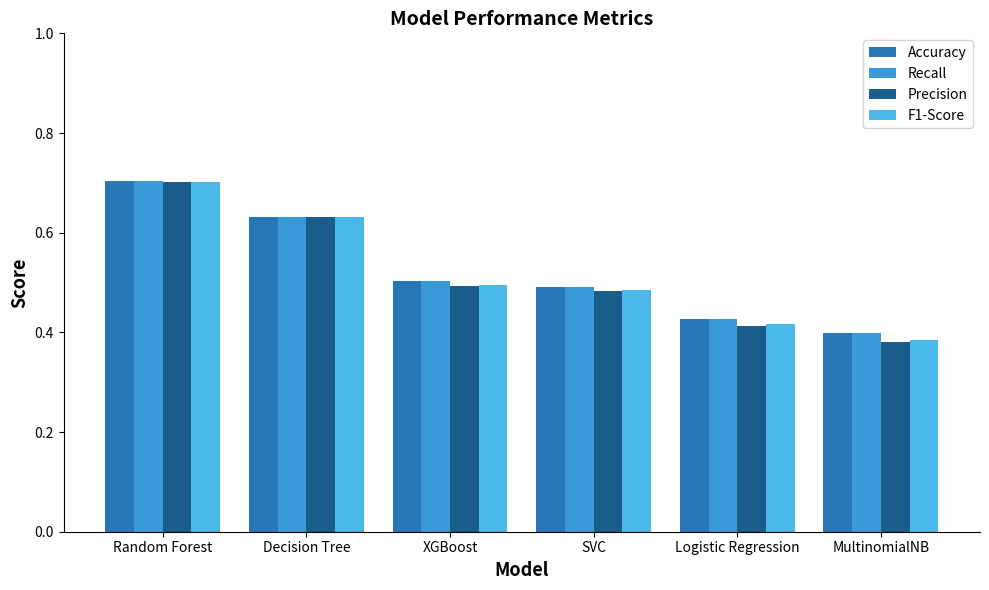

What is the label of the 5th bar from the left?

Logistic Regression